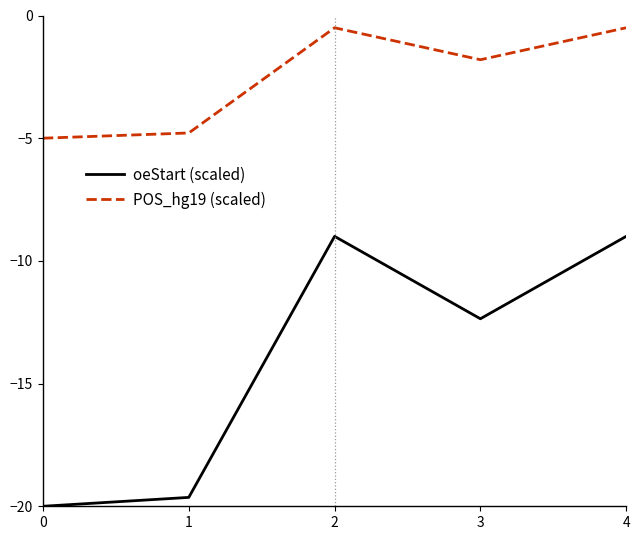

What is the difference between the highest and lowest values at 0?

15.0